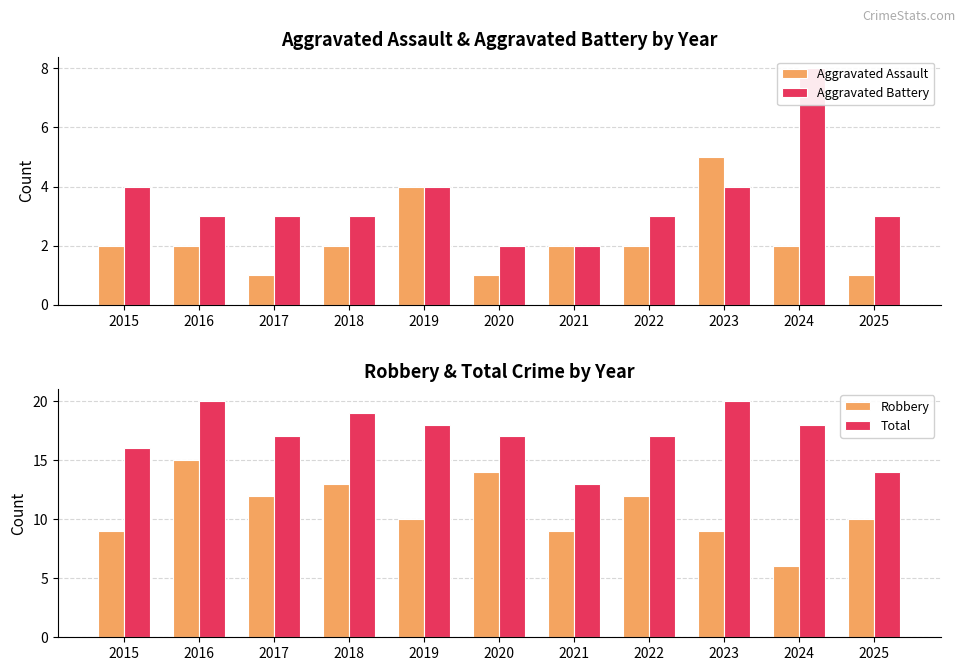

List the labels in order of Robbery value, largest first.

2016, 2020, 2018, 2017, 2022, 2019, 2025, 2015, 2021, 2023, 2024